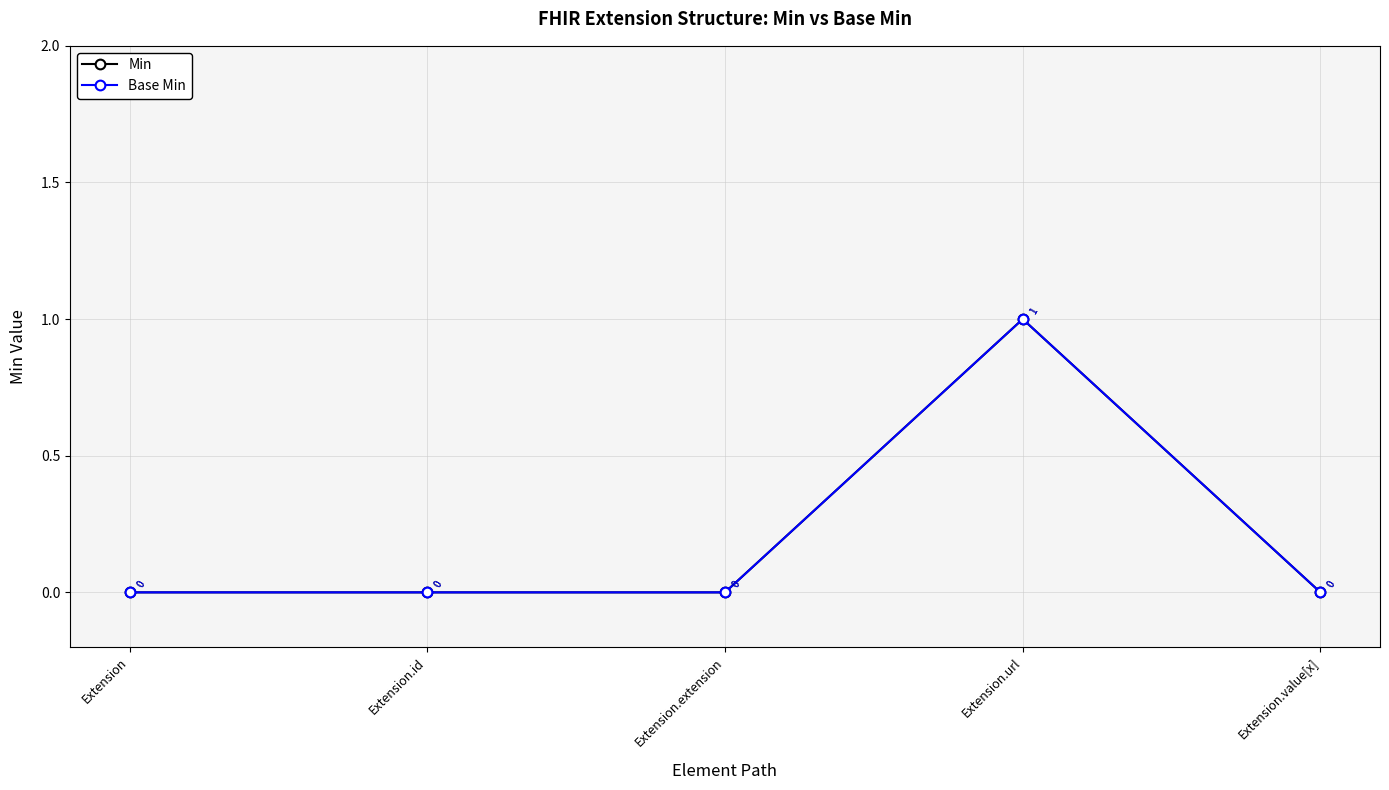

Which series has the widest spread of values?

Min